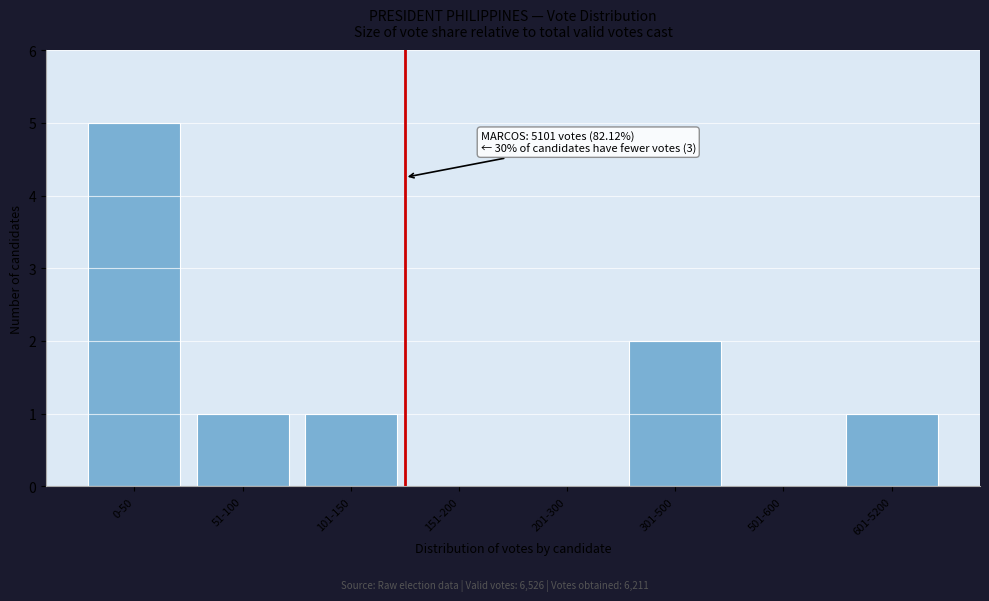

Reading left to right, list all the values displayed in this chart.

0-50=5	51-100=1	101-150=1	151-200=0	201-300=0	301-500=2	501-600=0	601-5200=1